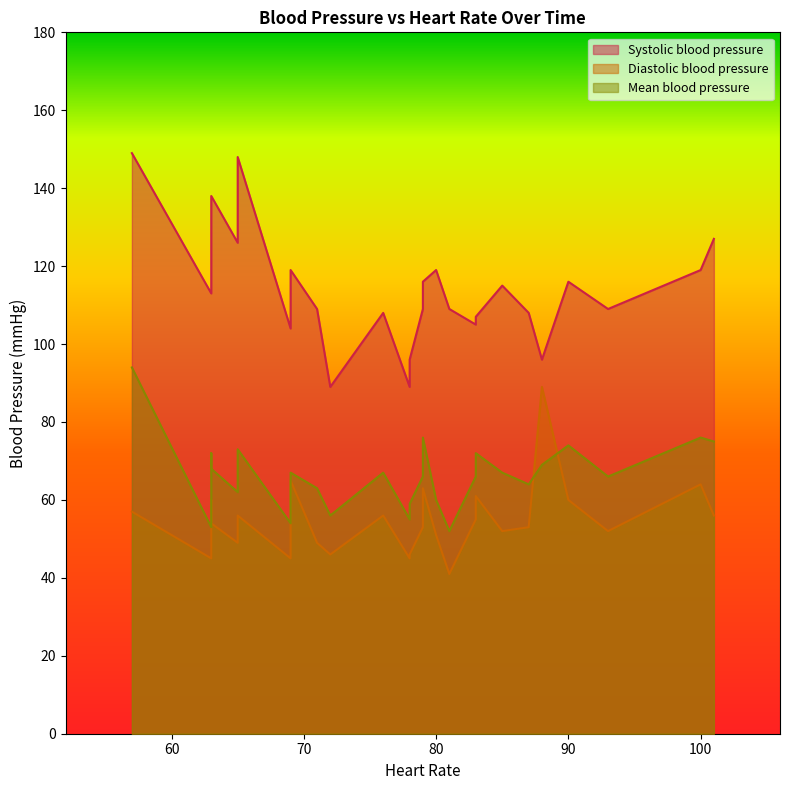

Is it true that Systolic blood pressure equals 149 at 57?

True